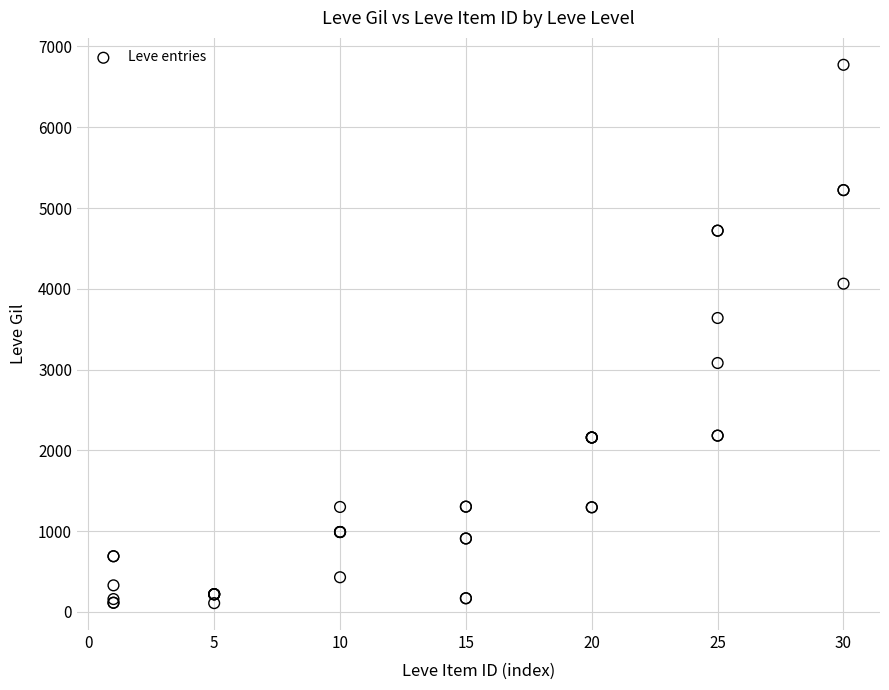

What Y value in the scatter plot is closest to 3441?

3639